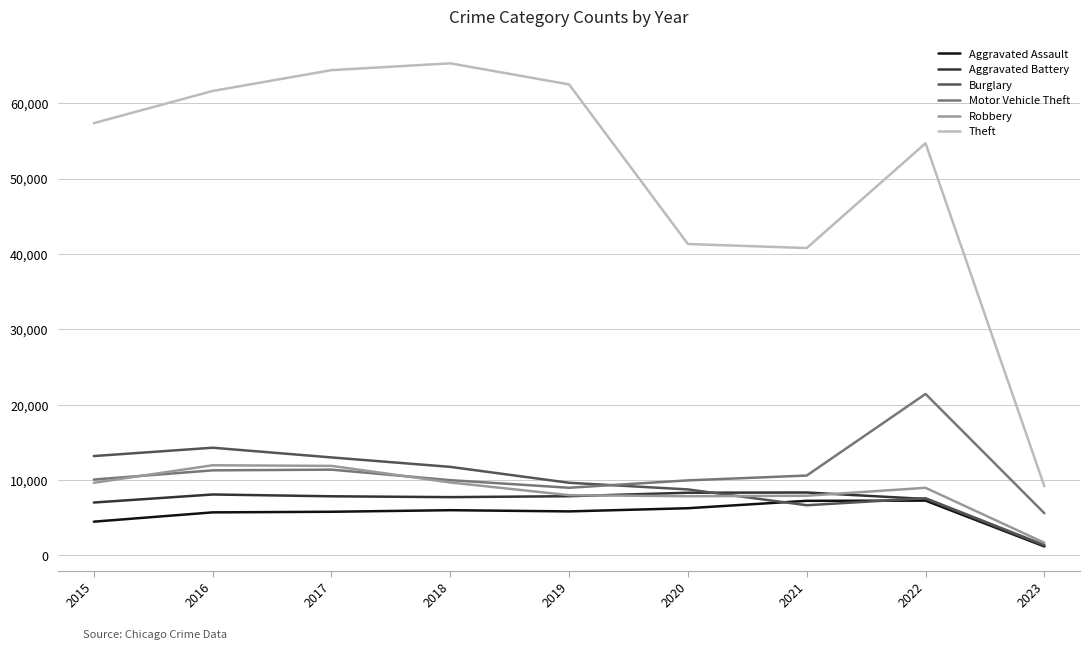

What are all the series names shown in the legend?

Aggravated Assault, Aggravated Battery, Burglary, Motor Vehicle Theft, Robbery, Theft